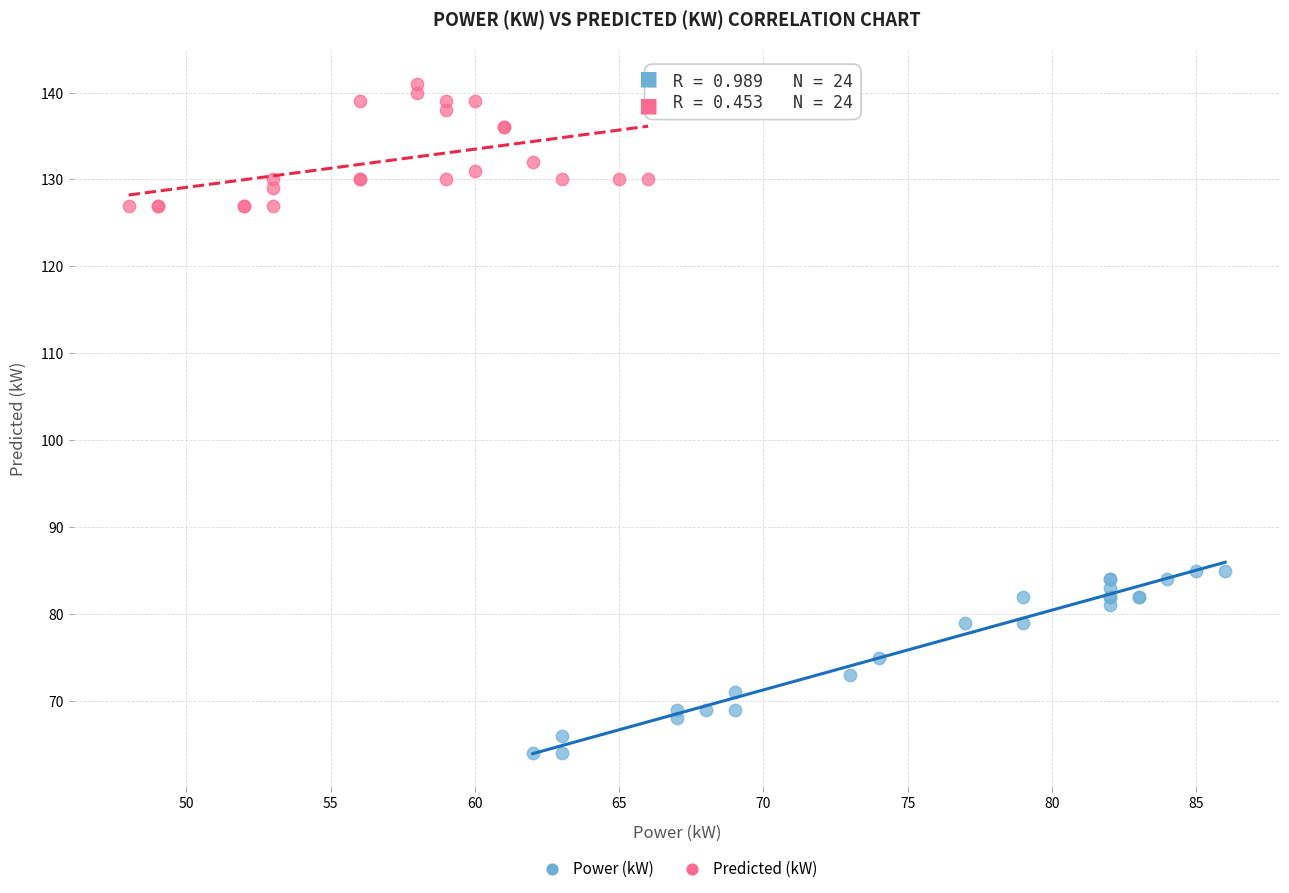

Which series reaches the maximum Y coordinate?

Predicted (kW)